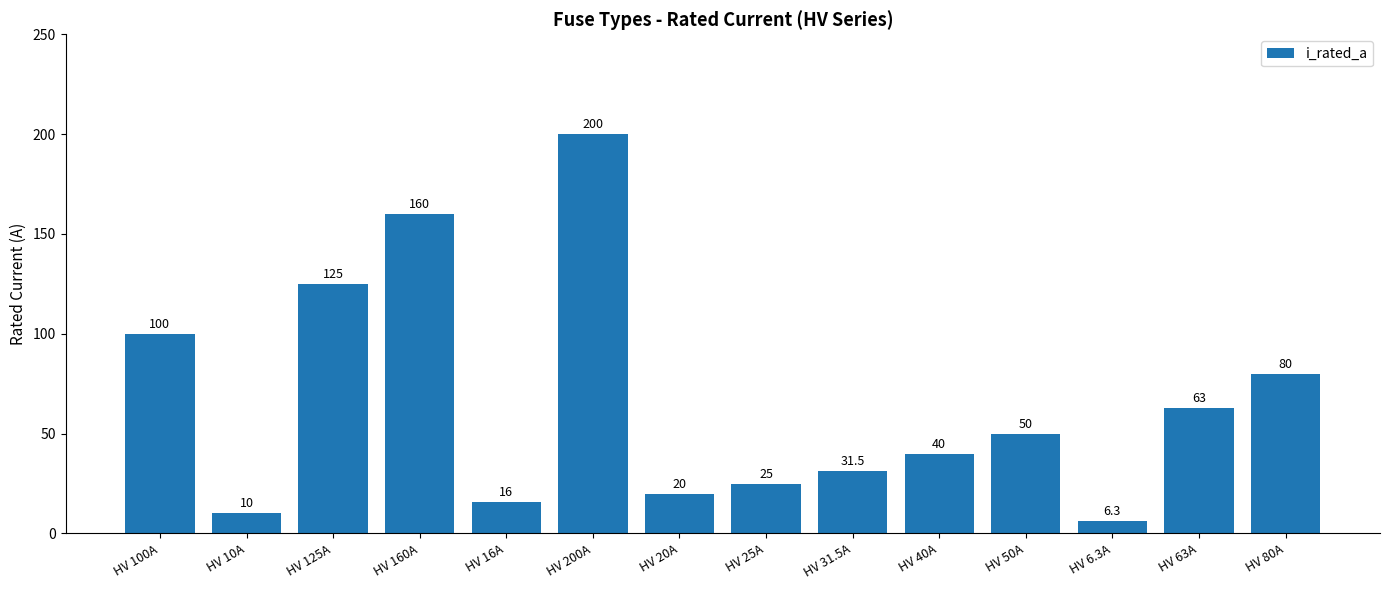

List the labels in order of value, smallest first.

HV 6.3A, HV 10A, HV 16A, HV 20A, HV 25A, HV 31.5A, HV 40A, HV 50A, HV 63A, HV 80A, HV 100A, HV 125A, HV 160A, HV 200A